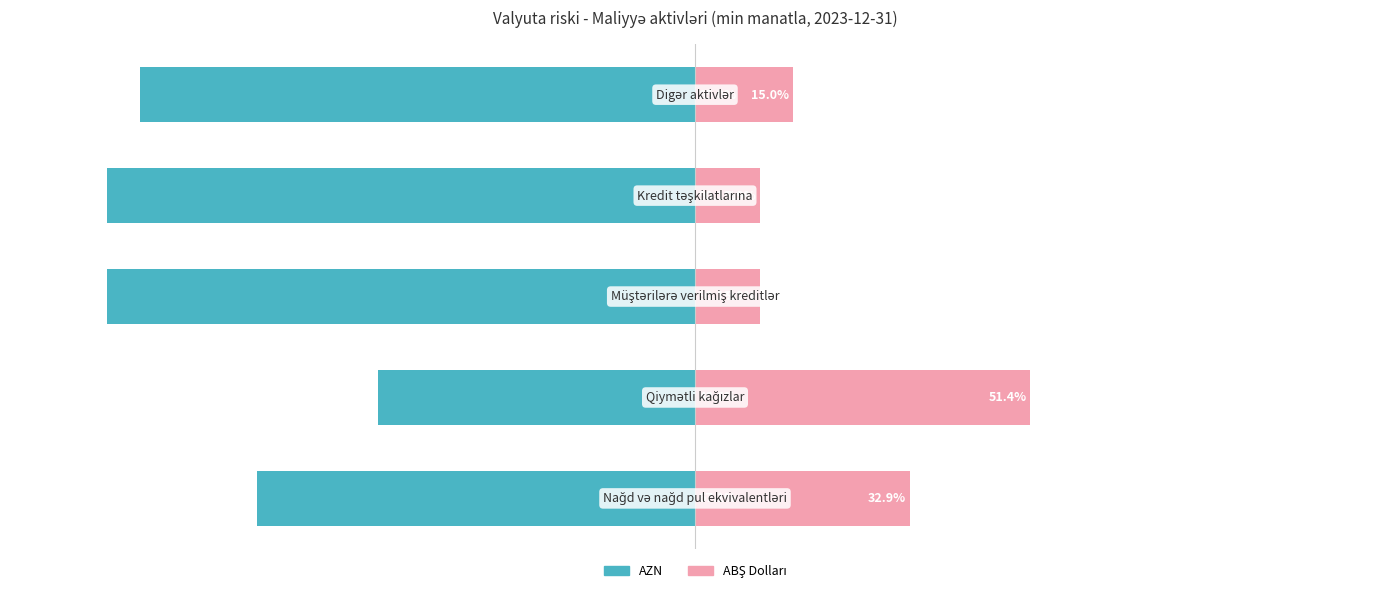

What is the difference between the ABŞ Dolları values at 2 and 0?

22.9